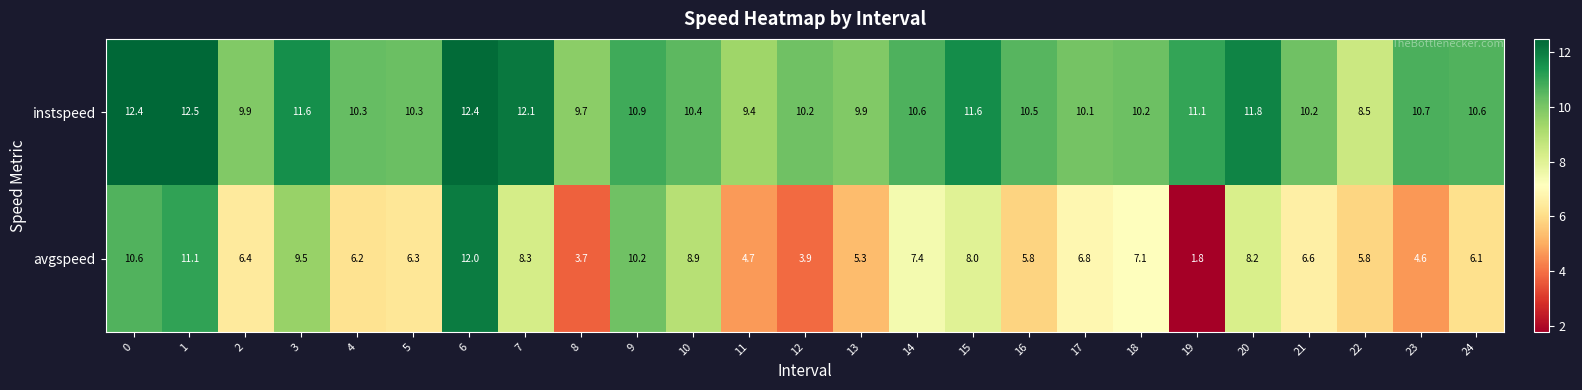

Which category has the highest value across all series?

1